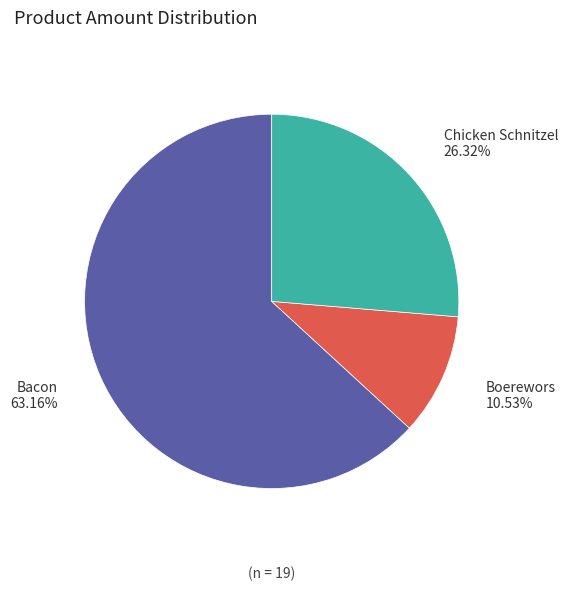

To the nearest percent, what is the combined percentage of Boerewors and Bacon?

74%